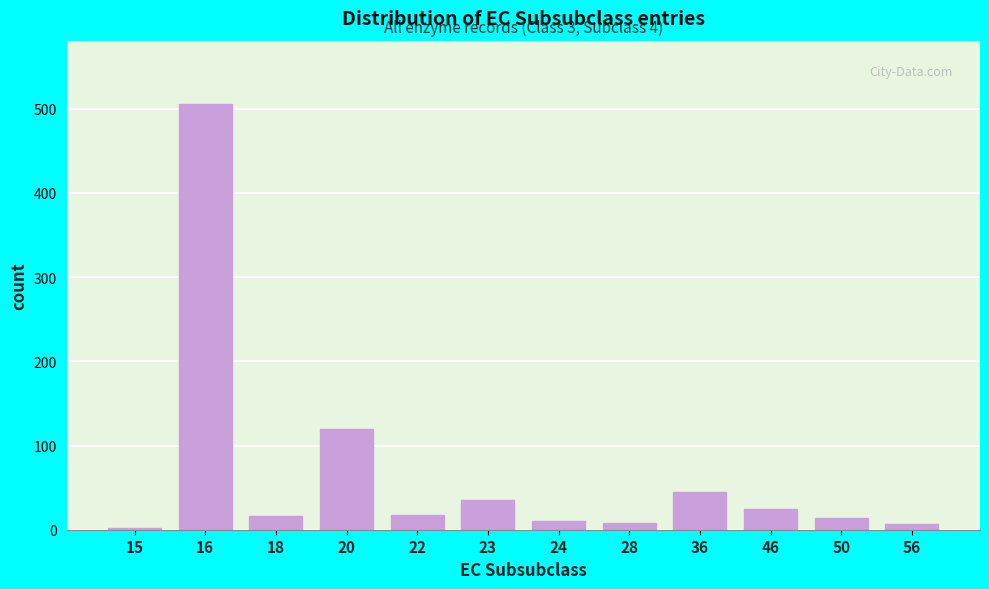

What is the maximum value shown in the chart?

505